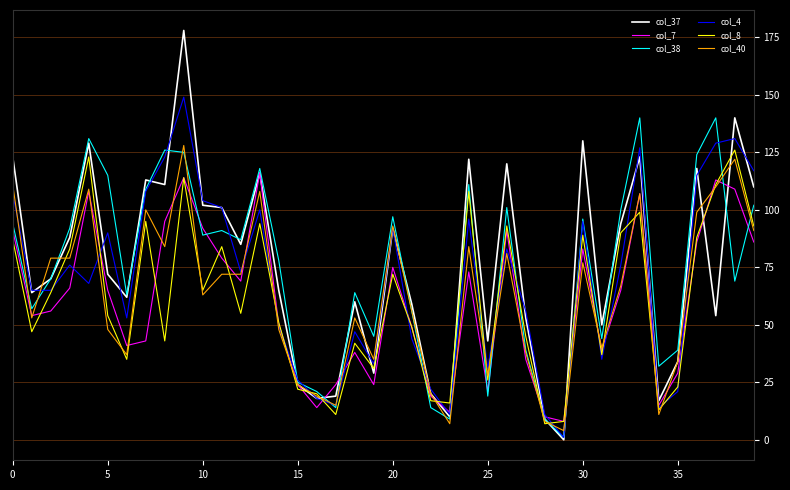

Count the number of data series in this chart.

6